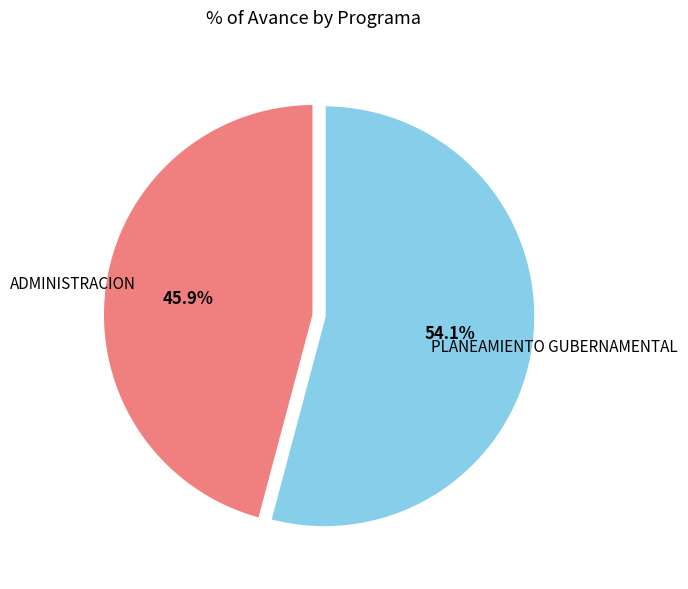

To the nearest percent, what is the average slice percentage?

50%